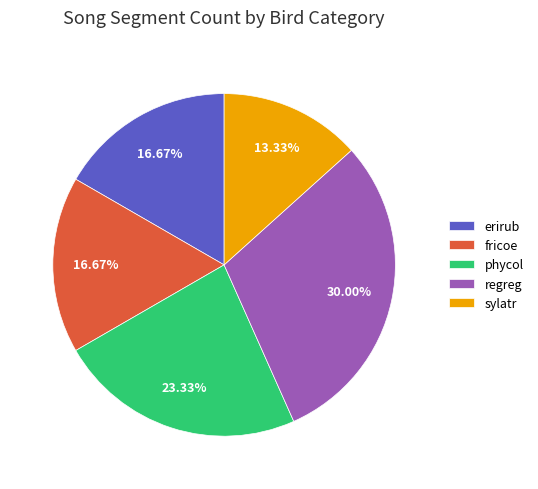

Does any single category account for the majority?

No